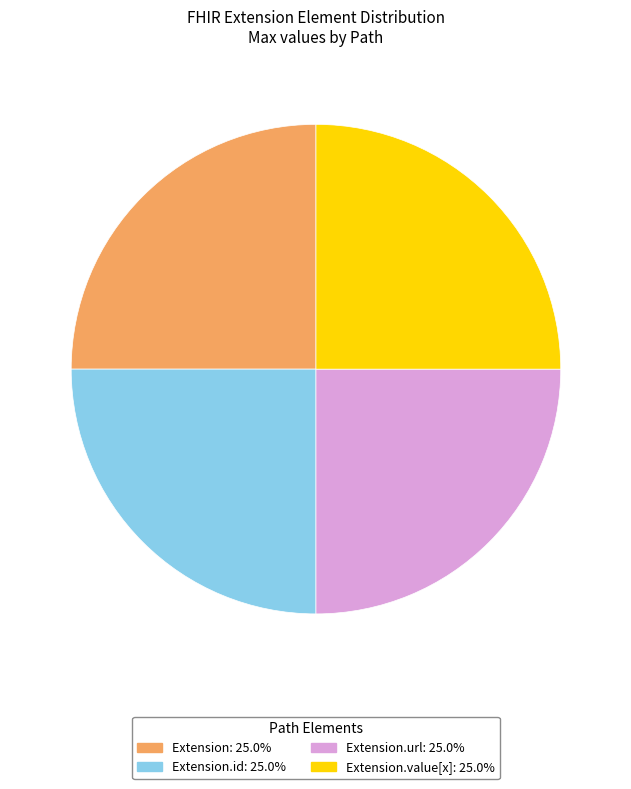

Does any single category account for the majority?

No